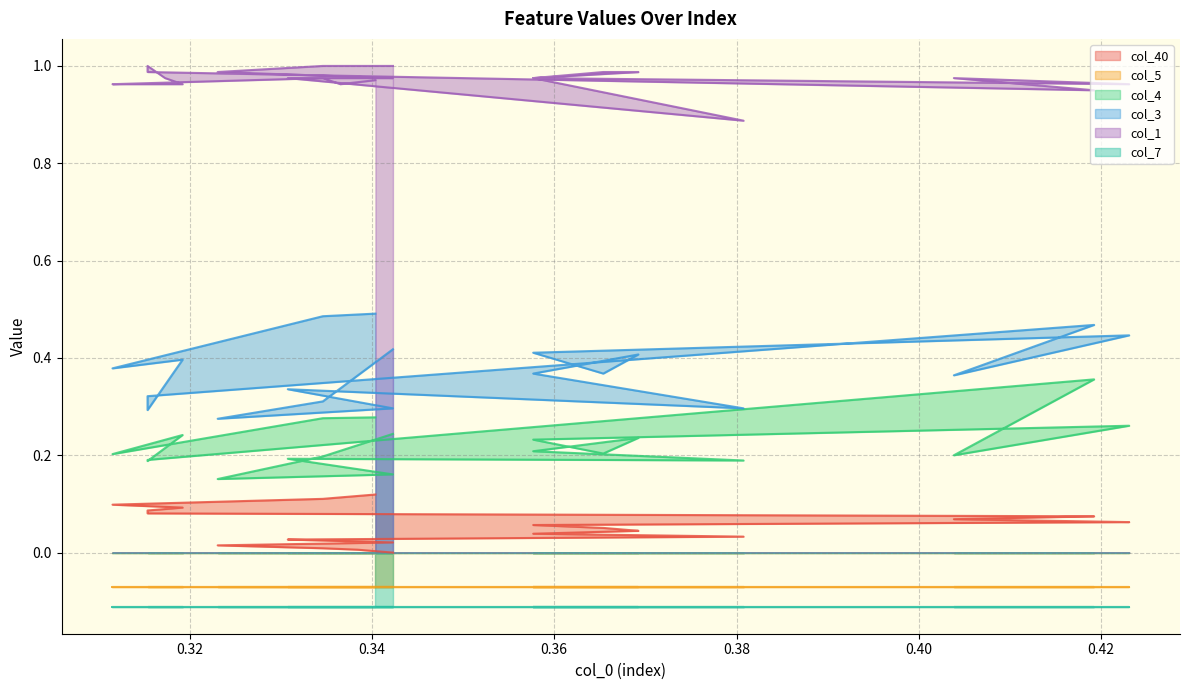

How many data points in col_40 are above 0?

39